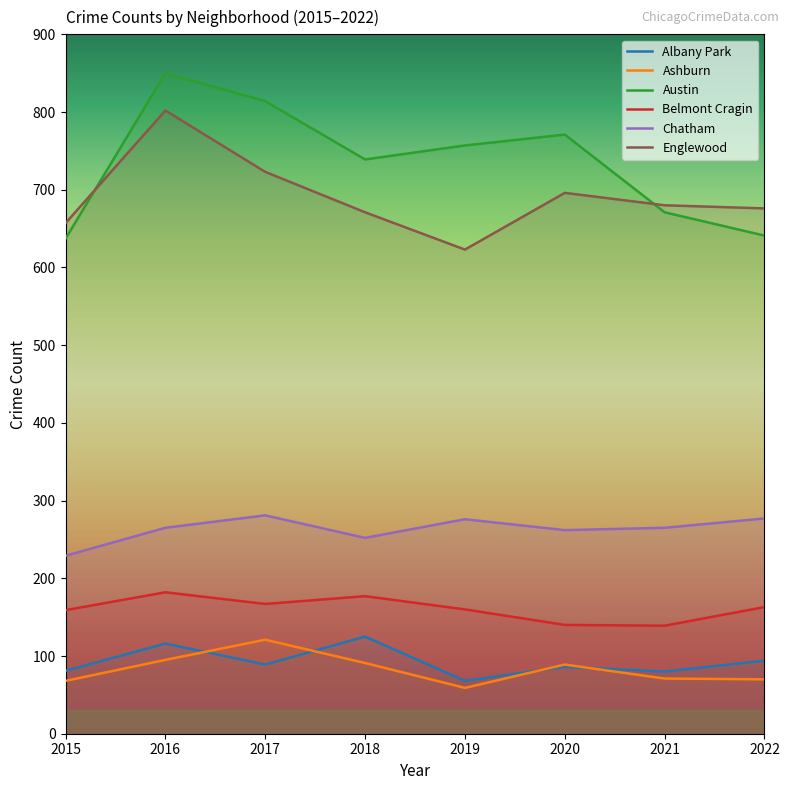

How many categories are shown in the chart?

8